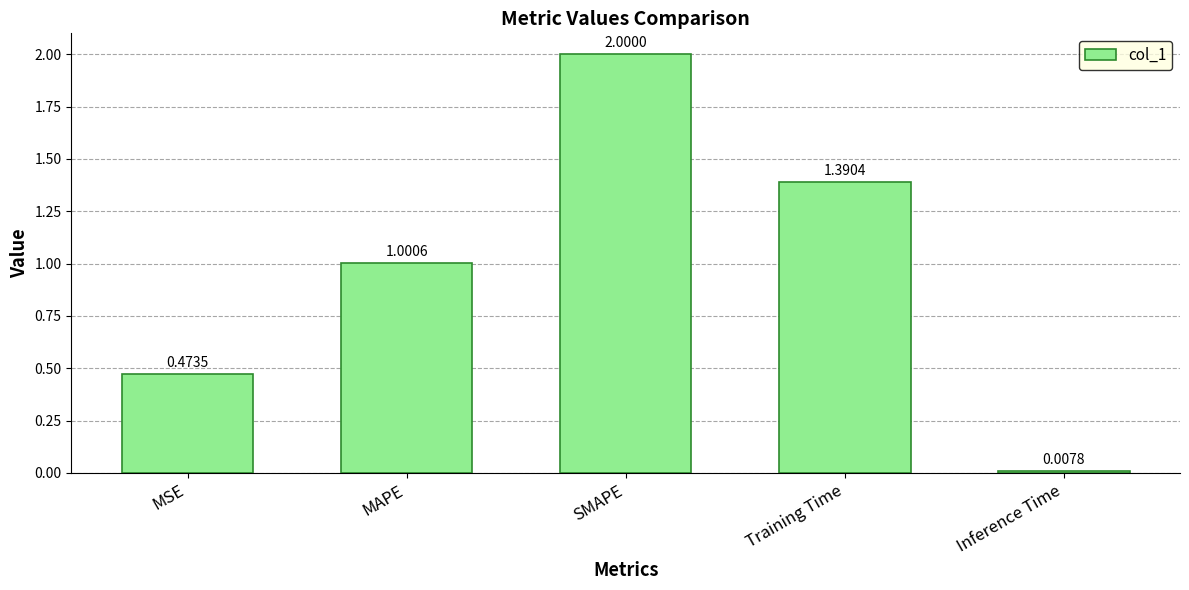

Is it true that the value at SMAPE is 2.0?

True